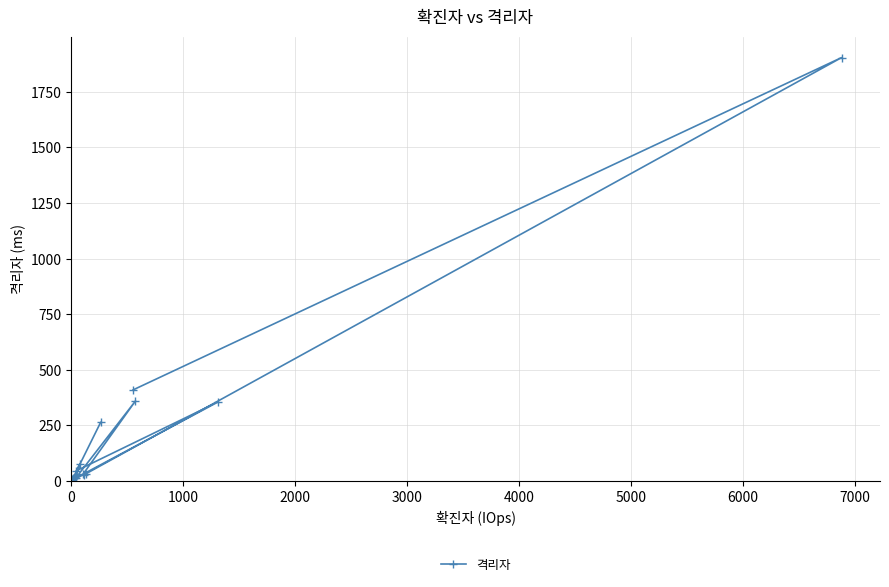

How many data points are above 31?

8